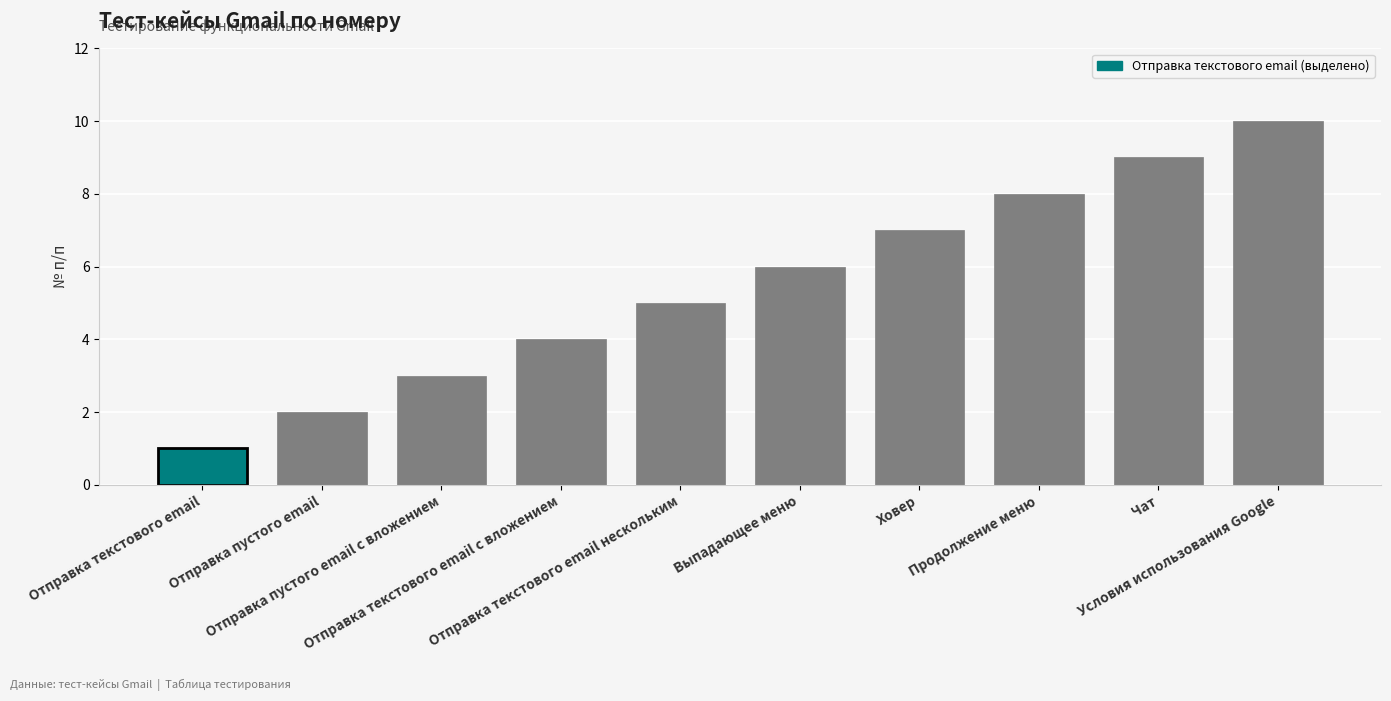

The value at Отправка текстового email нескольким is 5. True or false?

True